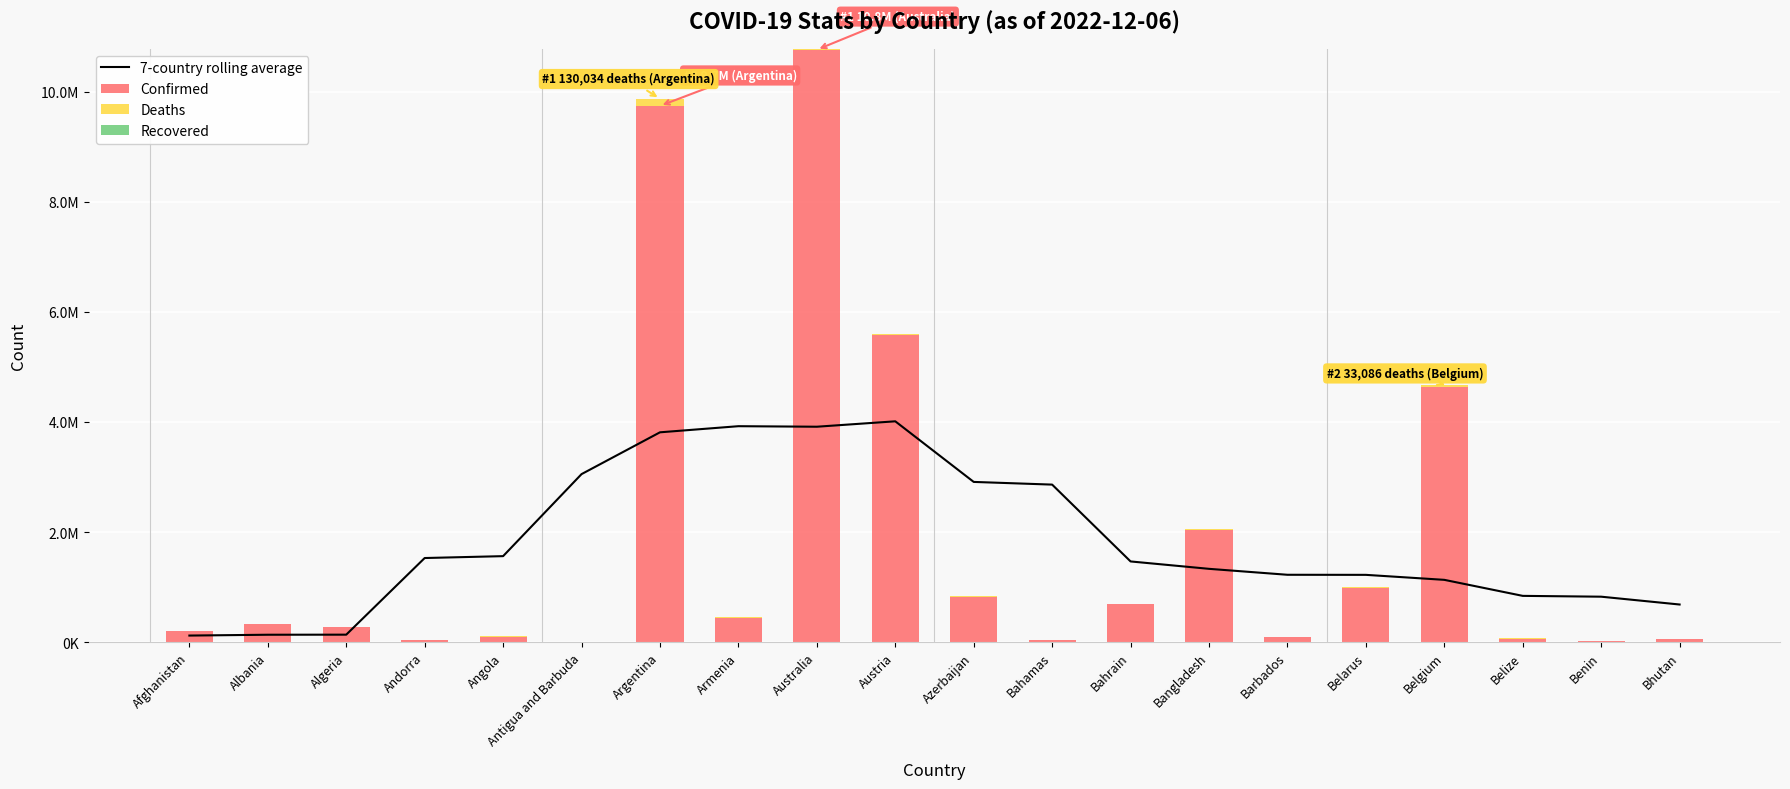

At which category does the chart reach its peak across all series?

Australia